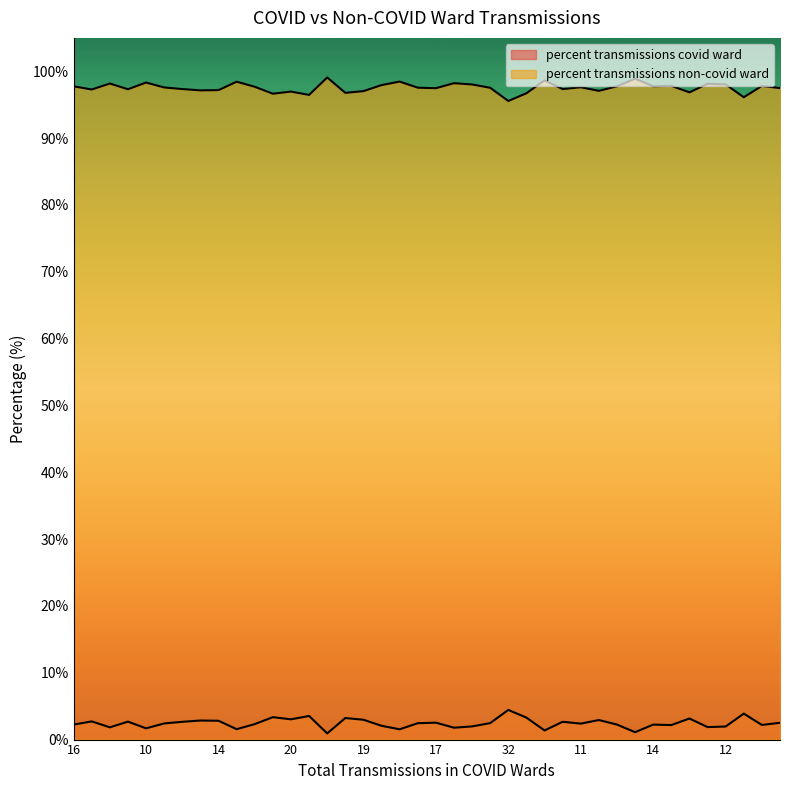

Does the chart display data point markers on the line(s)?

No